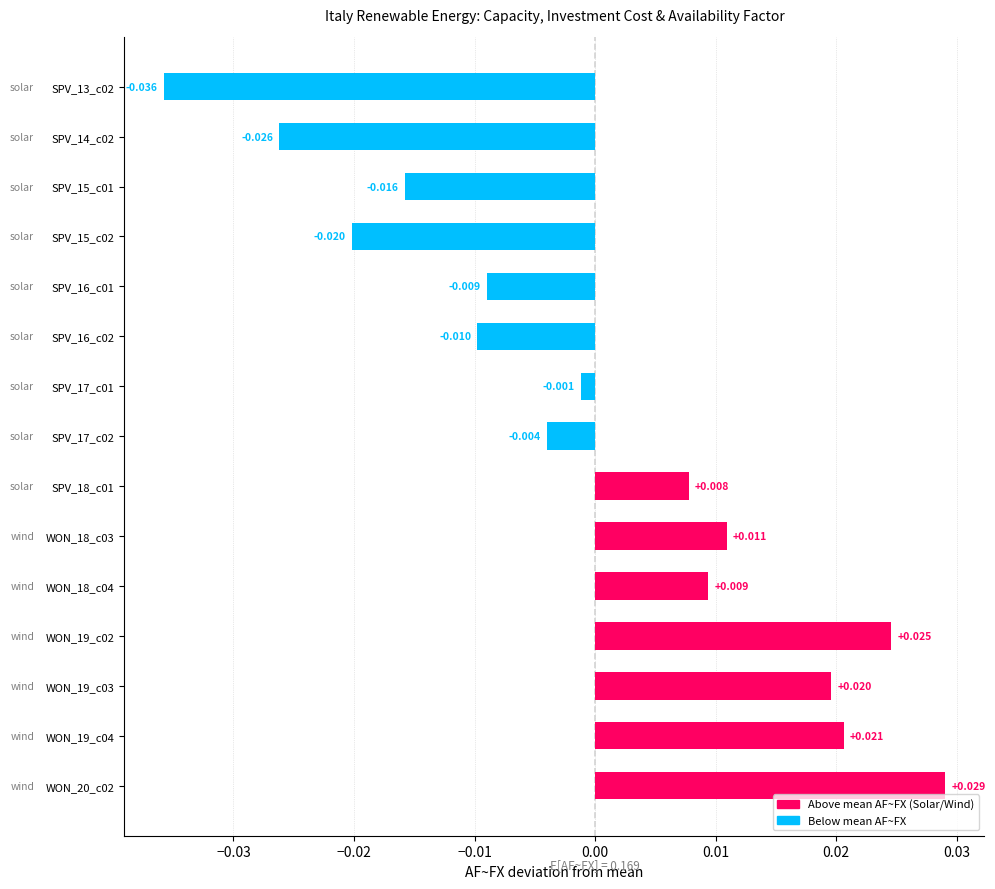

Are the bars grouped side by side (vs. stacked)?

No